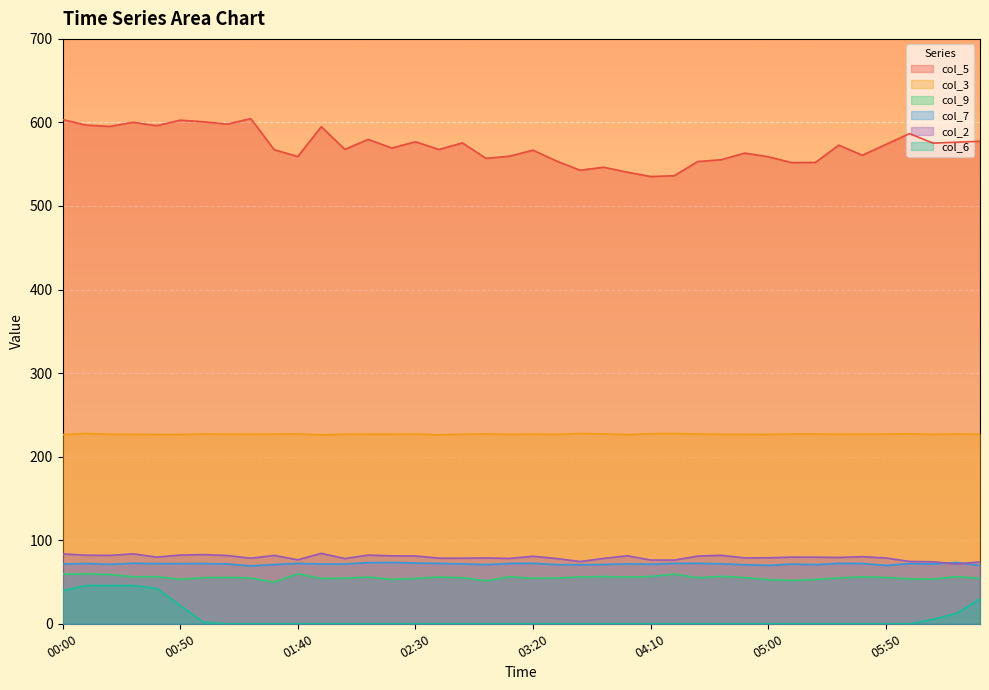

Count the number of data series in this chart.

6